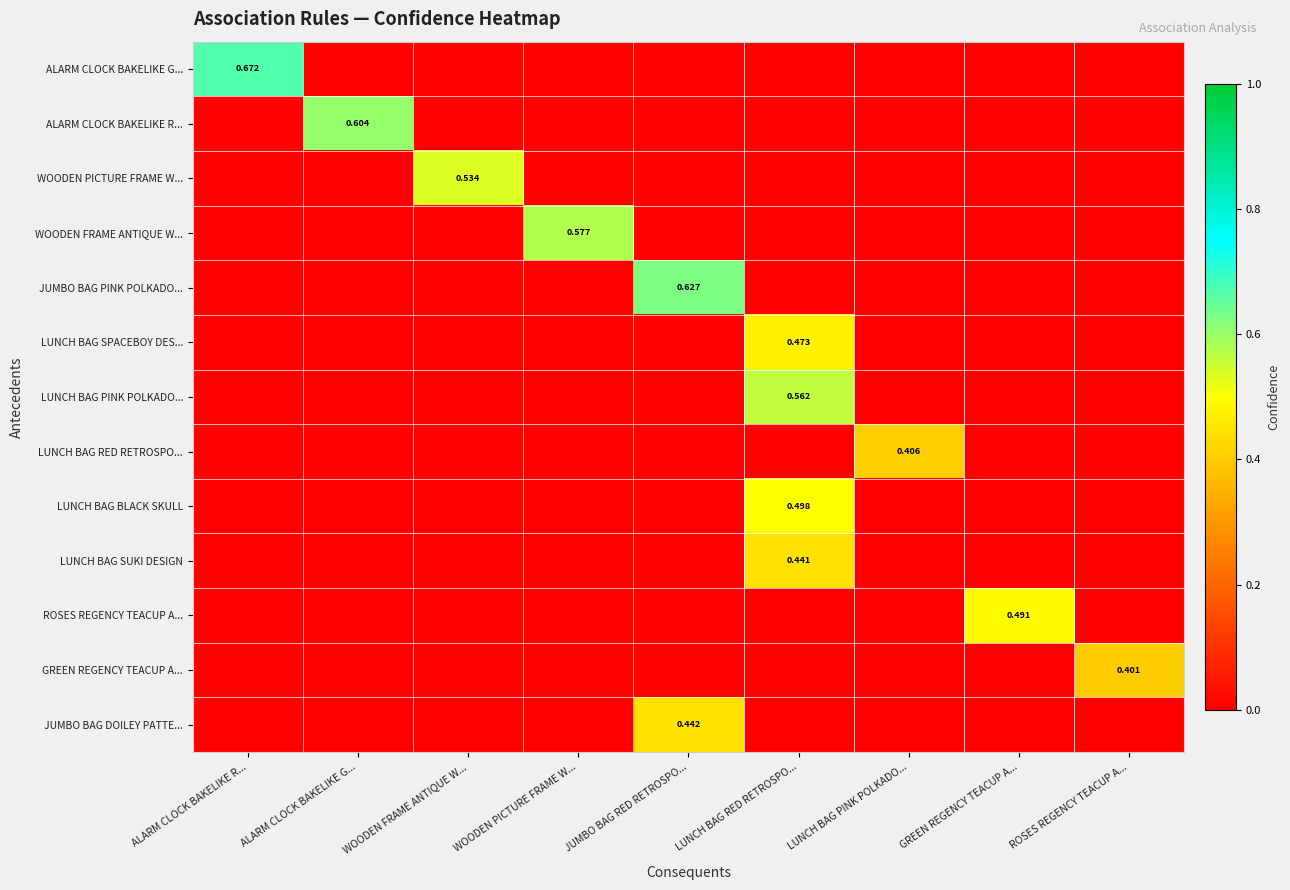

The JUMBO BAG DOILEY PATTE... series shows -0.2 at ALARM CLOCK BAKELIKE G.... True or false?

False